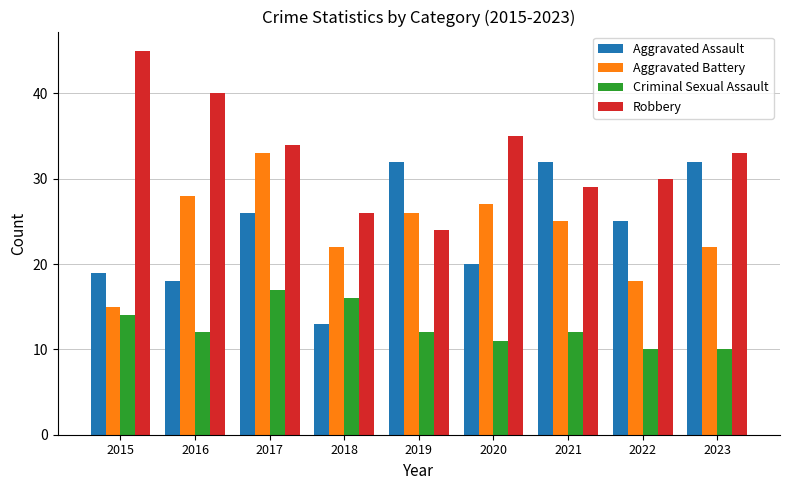

List the series in order of their peak value, lowest first.

Criminal Sexual Assault, Aggravated Assault, Aggravated Battery, Robbery